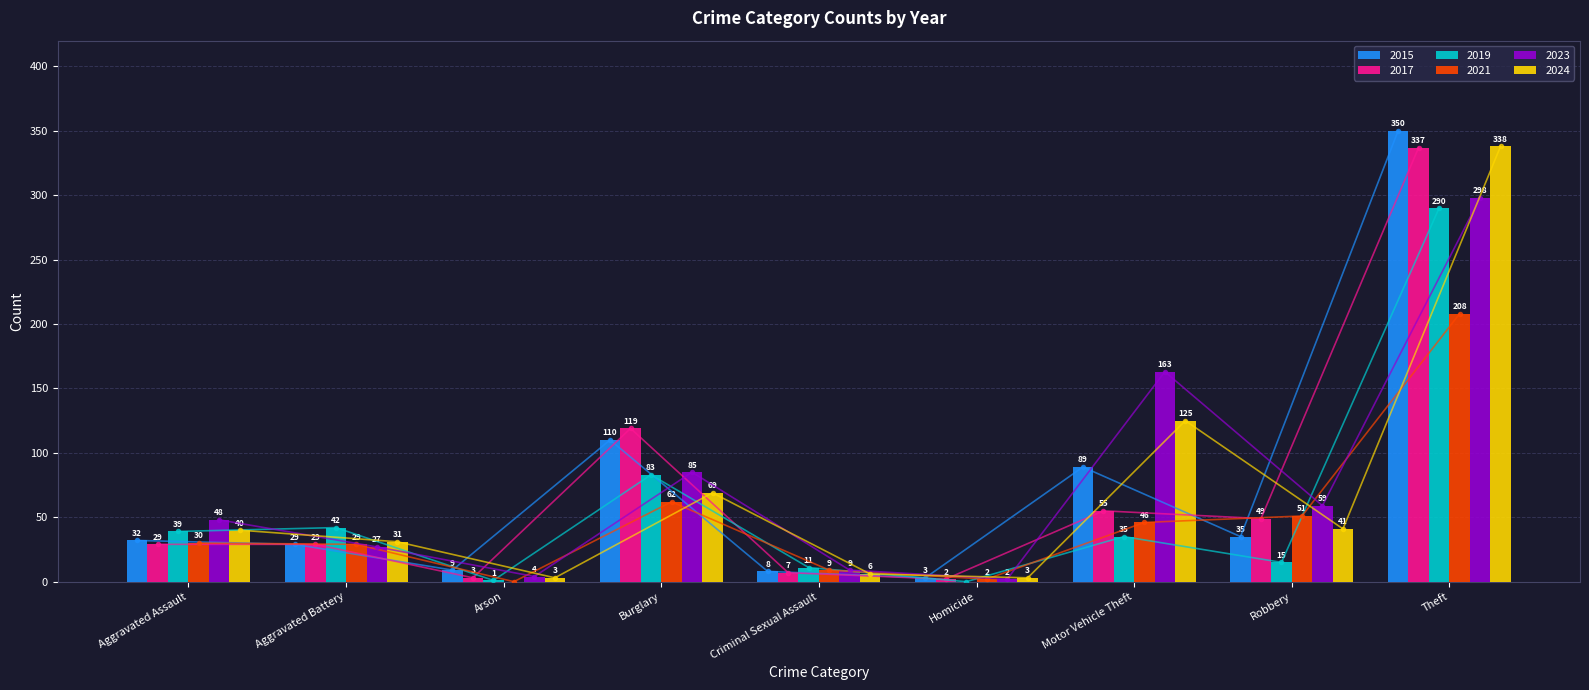

Which category has the highest value in the 2019 series?

Theft